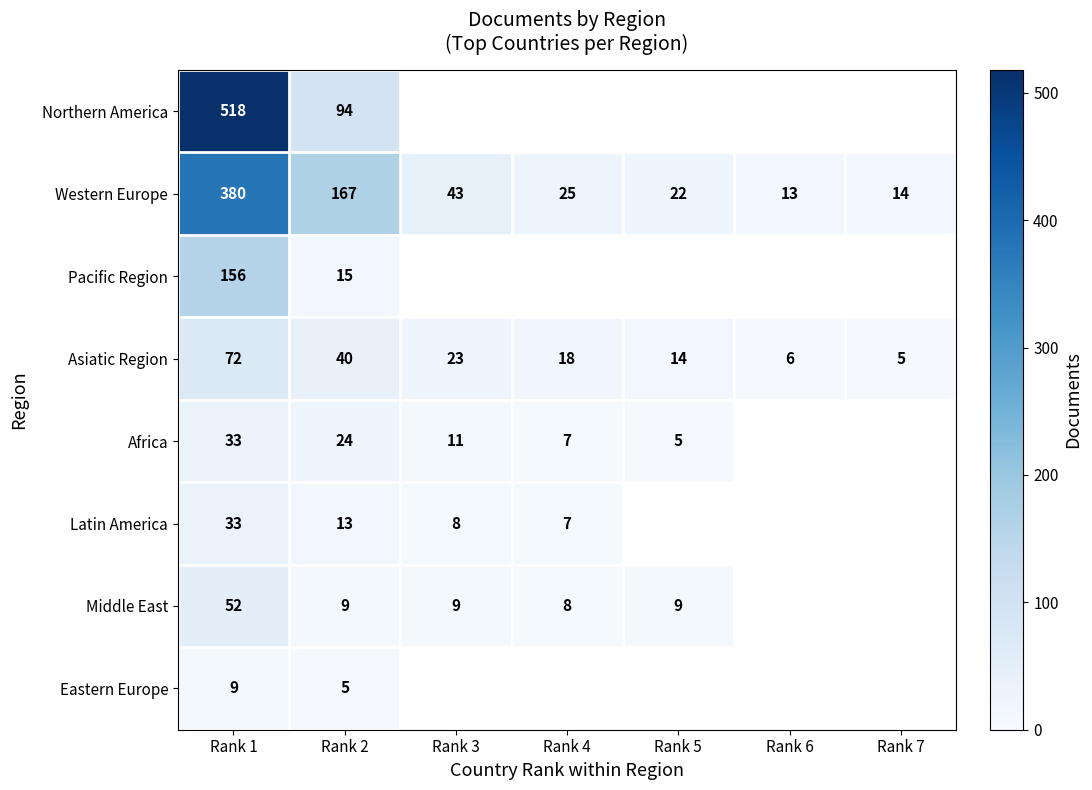

List the labels in order of Asiatic Region value, largest first.

Rank 1, Rank 2, Rank 3, Rank 4, Rank 5, Rank 6, Rank 7